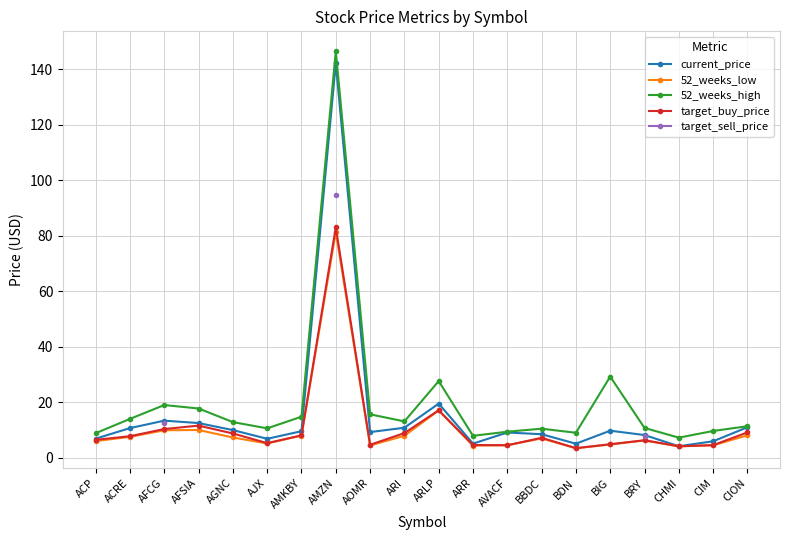

Is the value of 52_weeks_low at CHMI greater than the value of target_buy_price at CHMI?

No